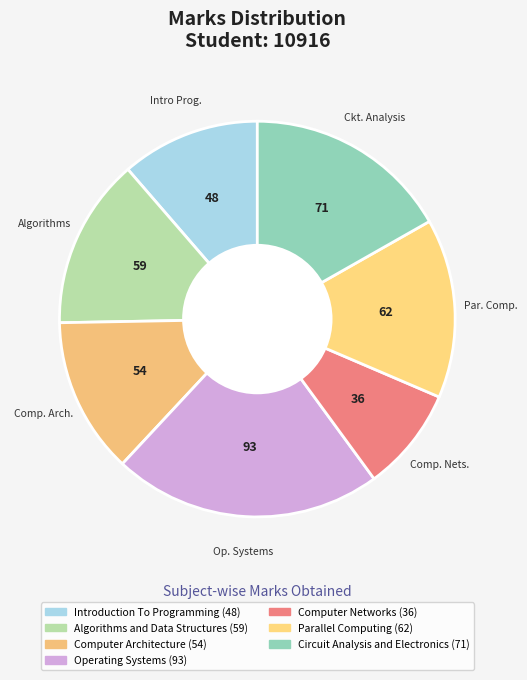

What portion of the pie excludes Computer Networks?

91.5%